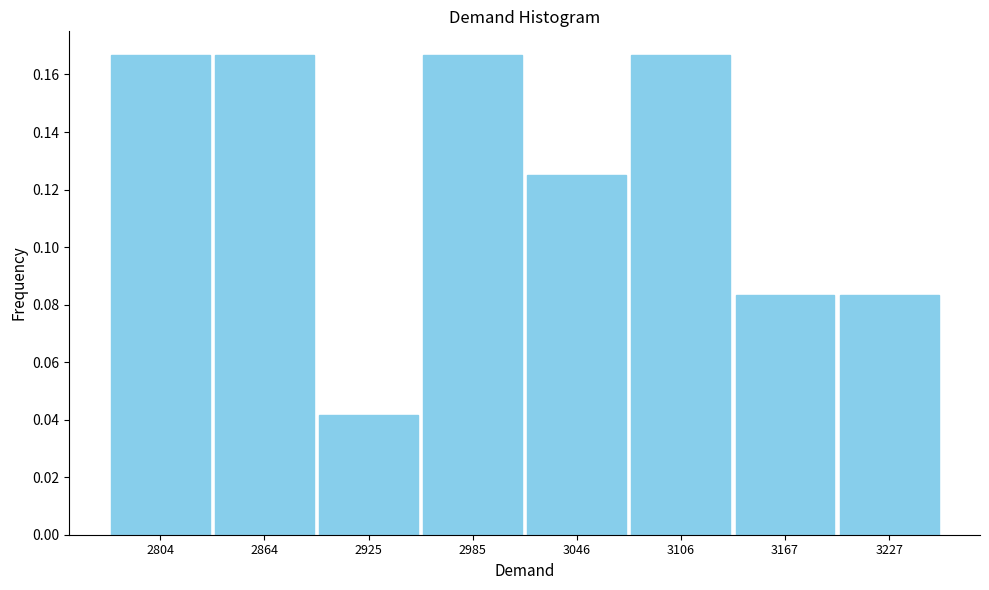

Reading left to right, list every bar in this chart as the range it spans on the x-axis followed by its height. Neither the bar edges nor the heights are printed on the chart, so give them approximately, as read against the axes.

2770 to 2830: 0.166
2830 to 2900: 0.166
2900 to 2960: 0.042
2960 to 3020: 0.166
3020 to 3080: 0.126
3080 to 3140: 0.166
3140 to 3200: 0.084
3200 to 3260: 0.084